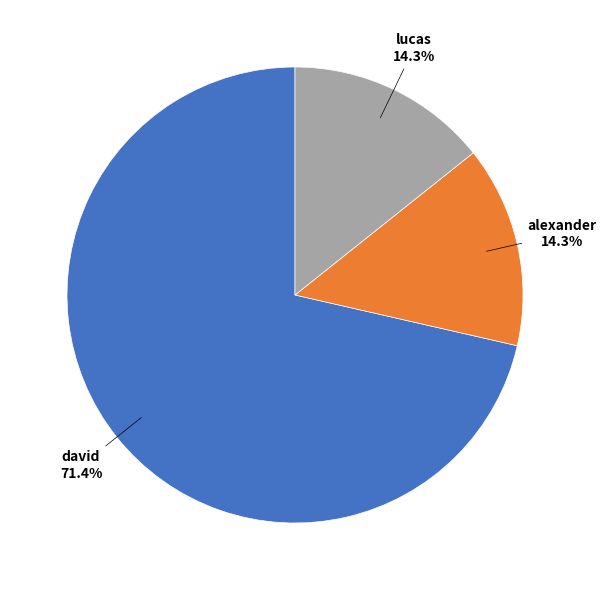

What percentage is the david slice, to the nearest percent?

71%